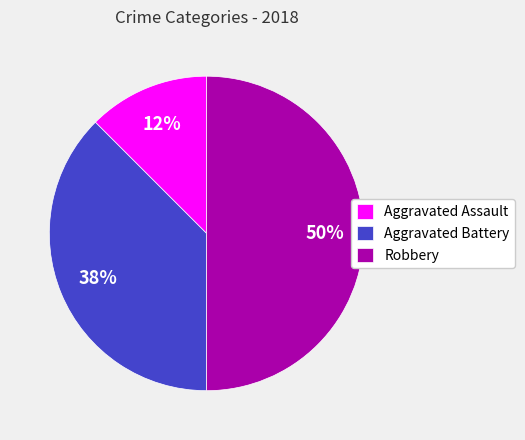

Is the sum of Aggravated Assault and Robbery greater than half?

Yes